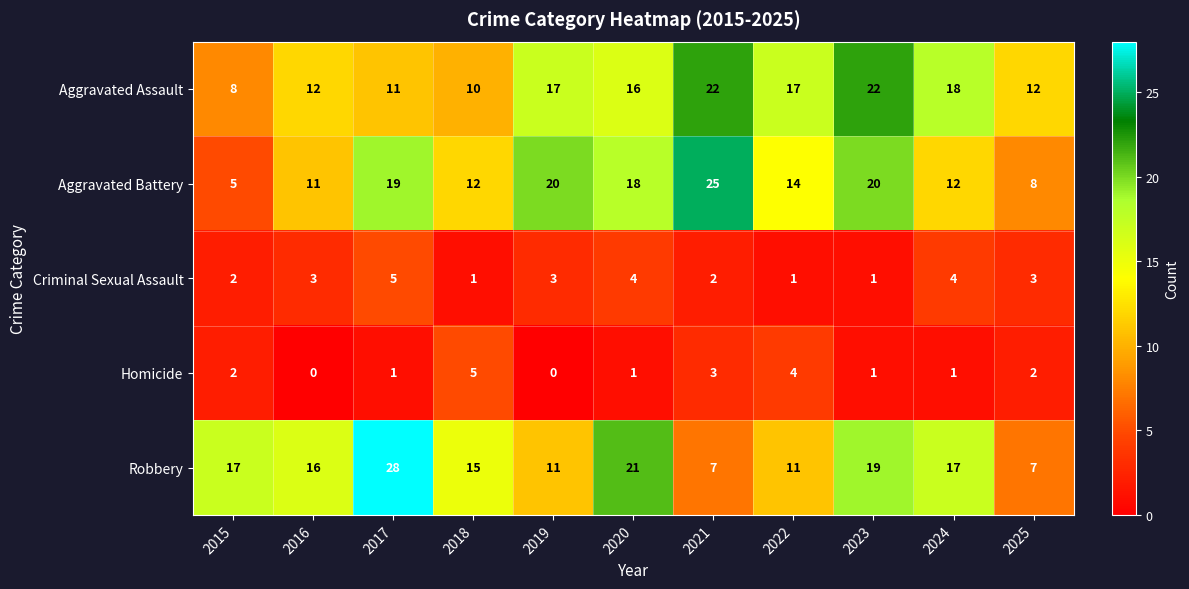

What is the spread (max minus min) of values at 2017?

27